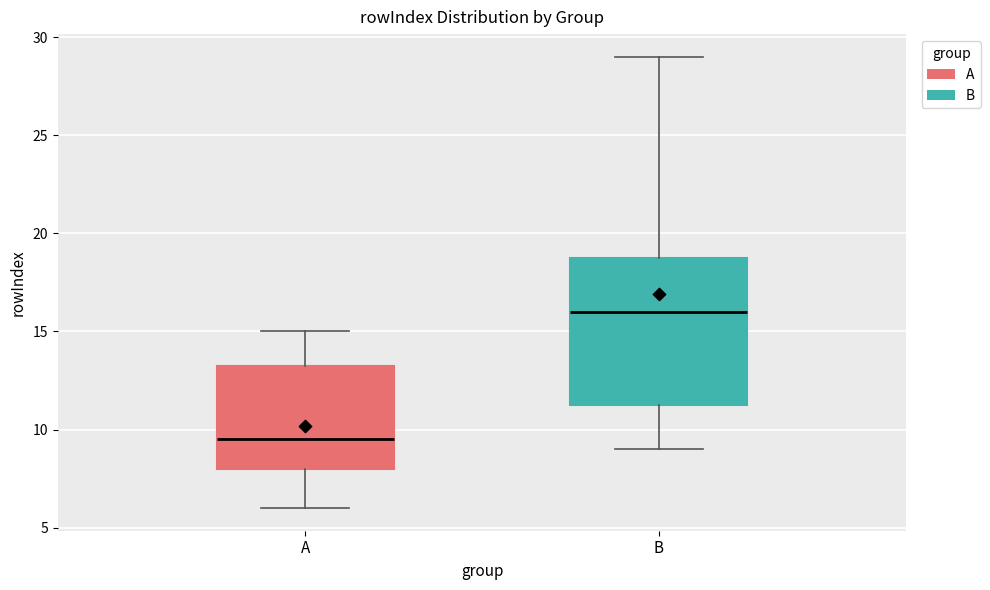

Which box is the tallest, from its lower edge to its upper edge?

B